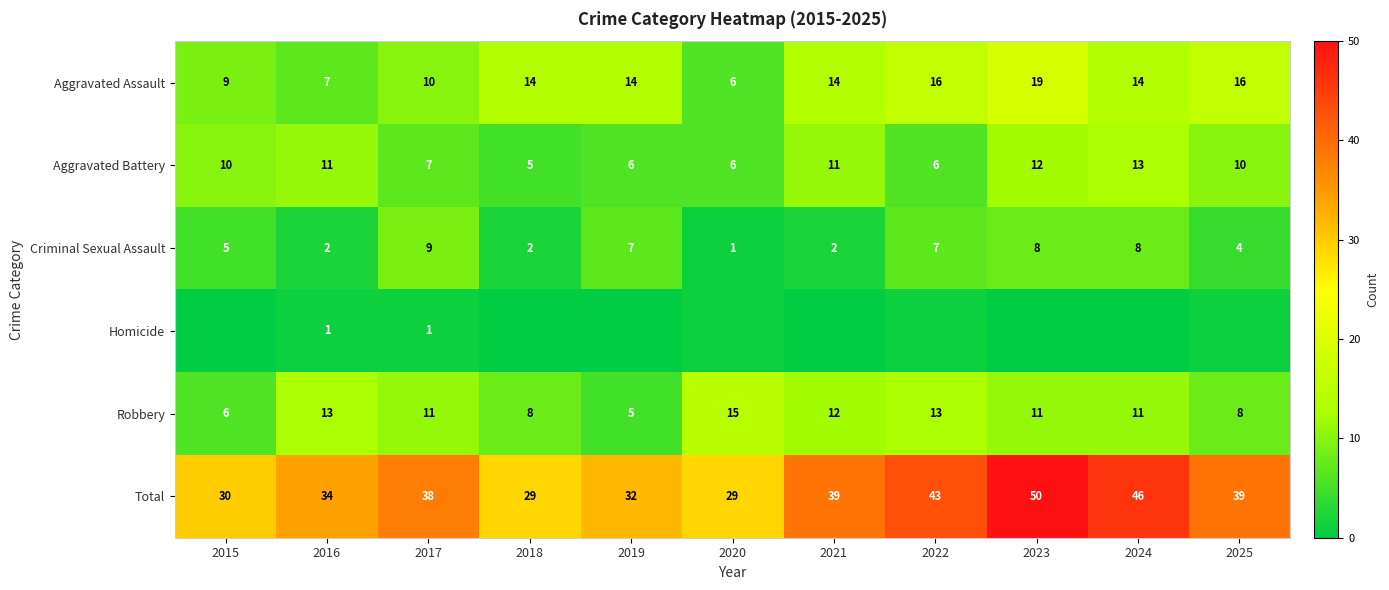

At which label does Aggravated Assault reach its peak?

2023